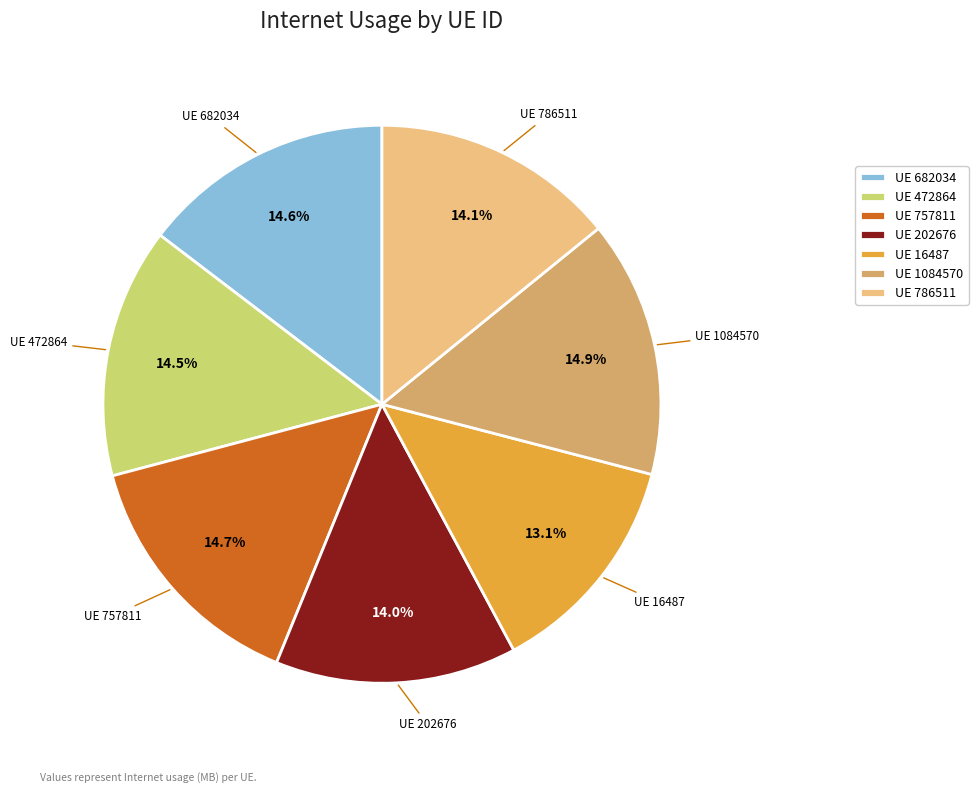

Count the number of slices in the pie.

7